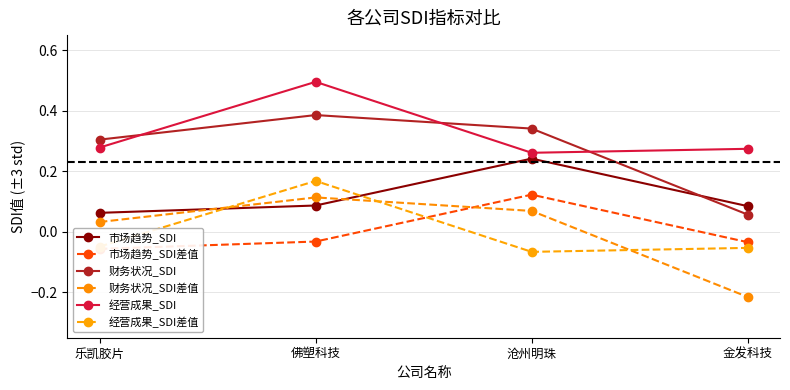

Which series has the largest total across all categories?

经营成果_SDI